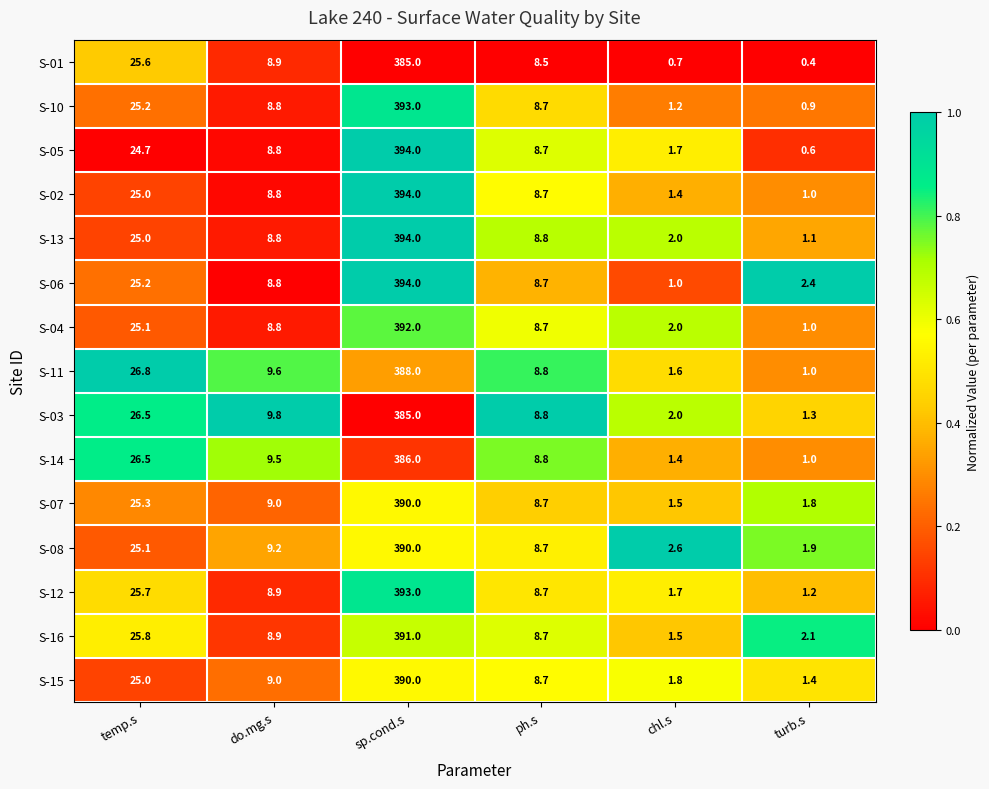

What is the sum of the S-03 values at turb.s and temp.s?

27.8